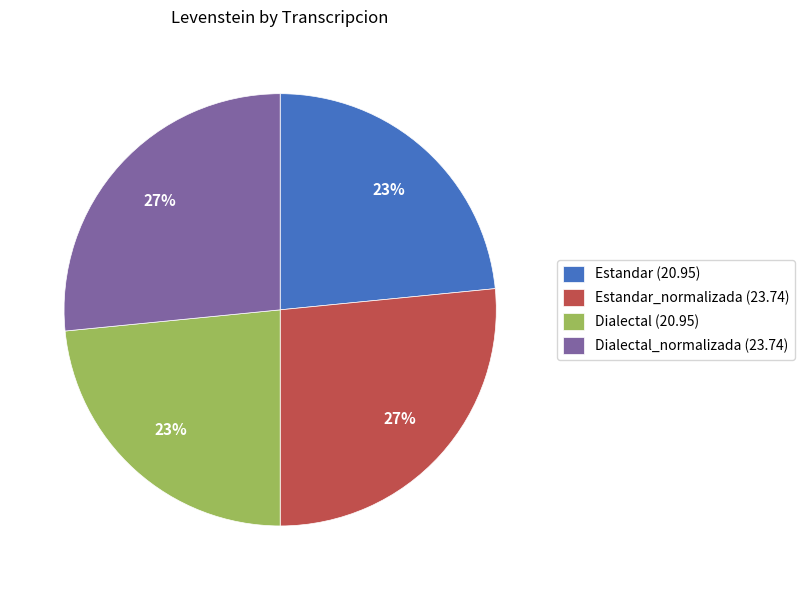

To the nearest percent, what is the average slice percentage?

25%